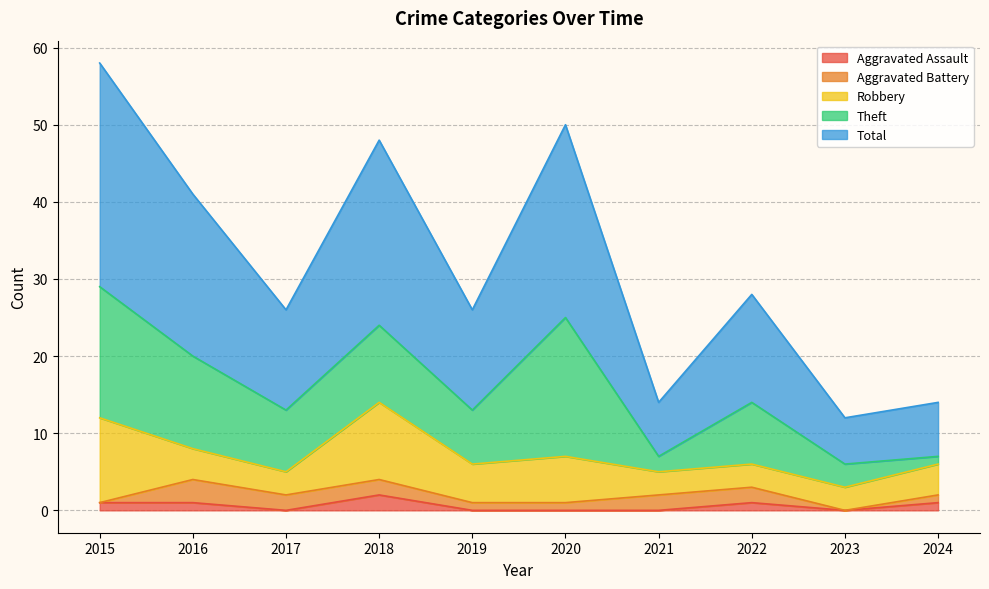

Which series changed the most between 2020 and 2022?

Total